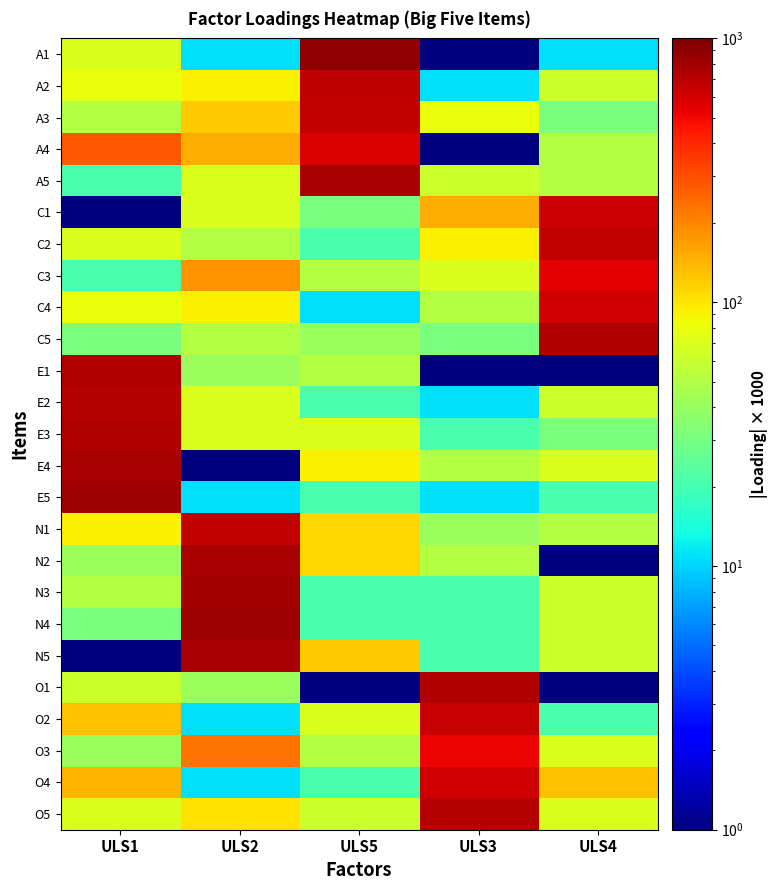

At which category does the chart reach its minimum across all series?

ULS3